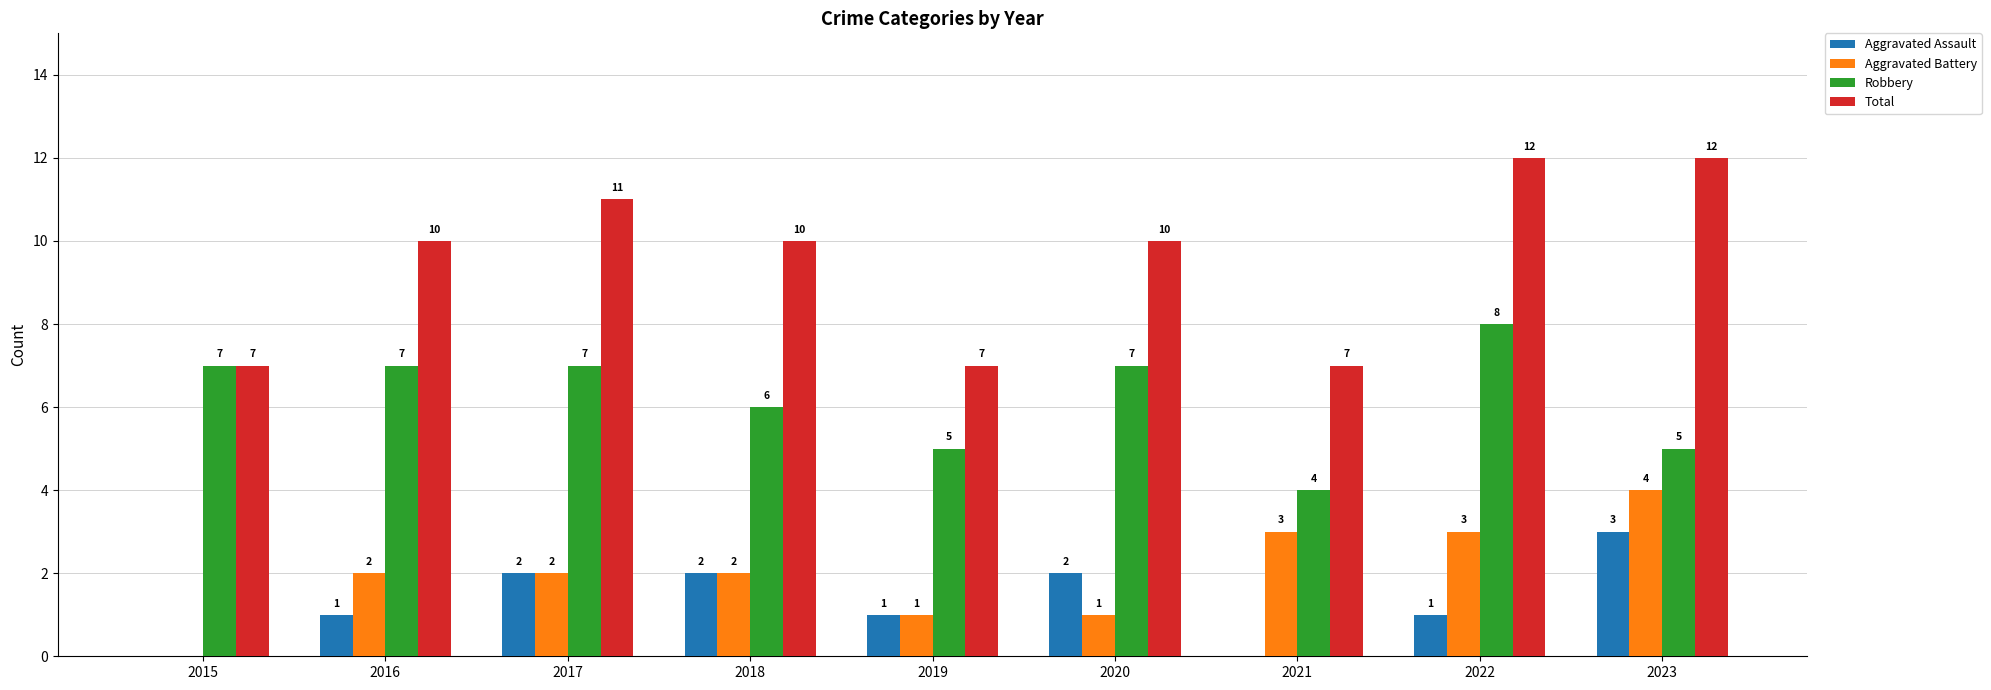

What is the sum of all Aggravated Battery values?

18